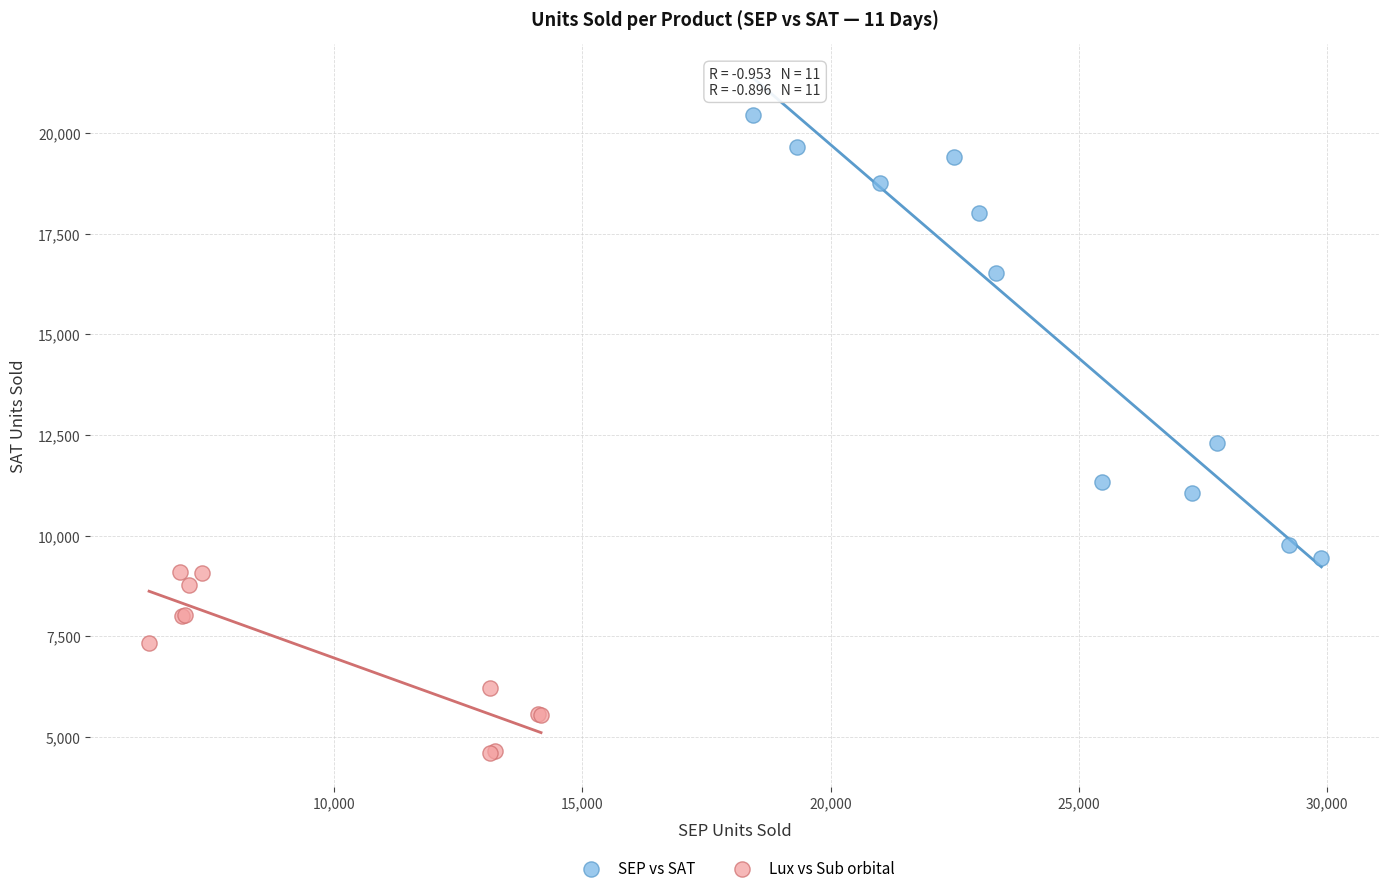

Which series contains the highest Y value?

SEP vs SAT